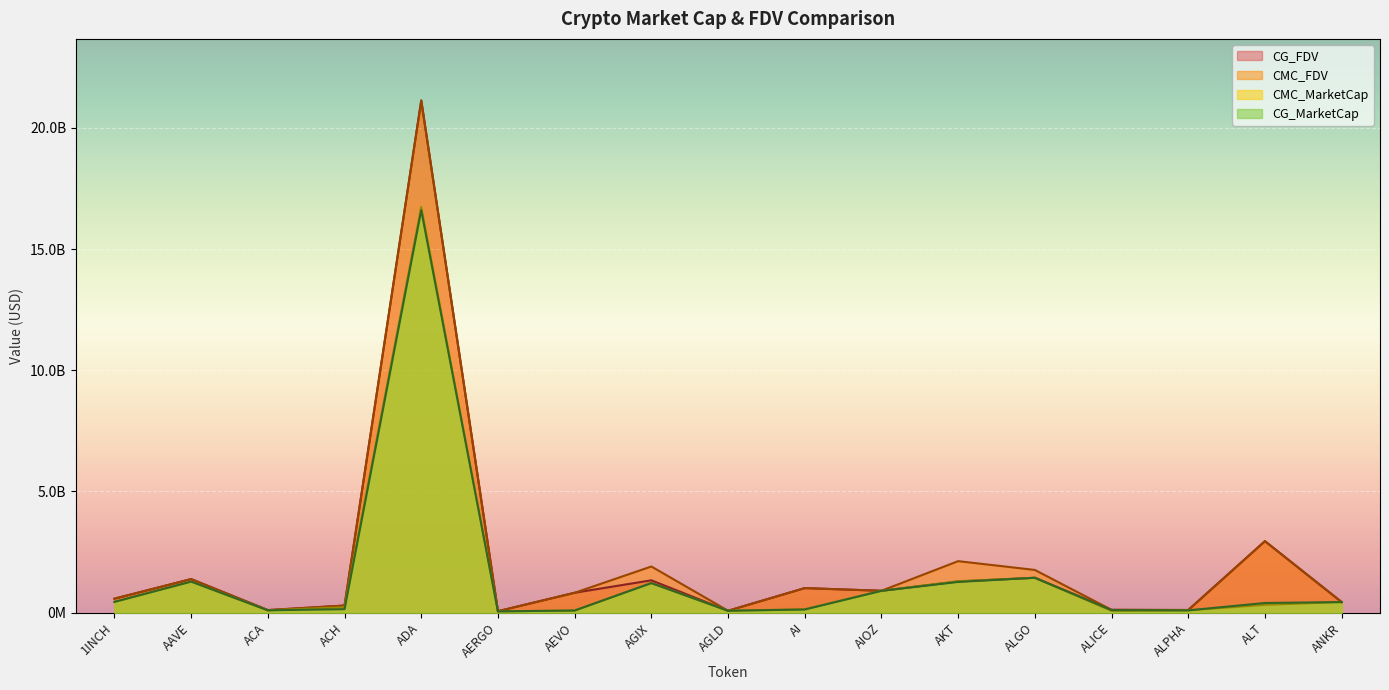

What is the difference between the maximum and minimum values in the CMC_MarketCap series?

16683098290.1